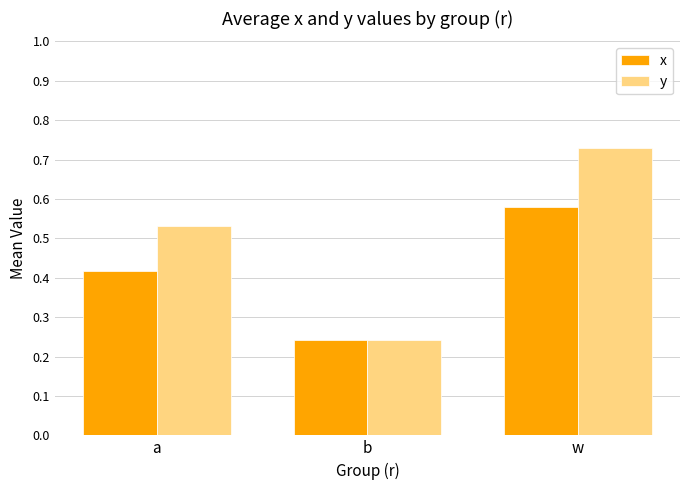

Which series has the largest total across all categories?

y